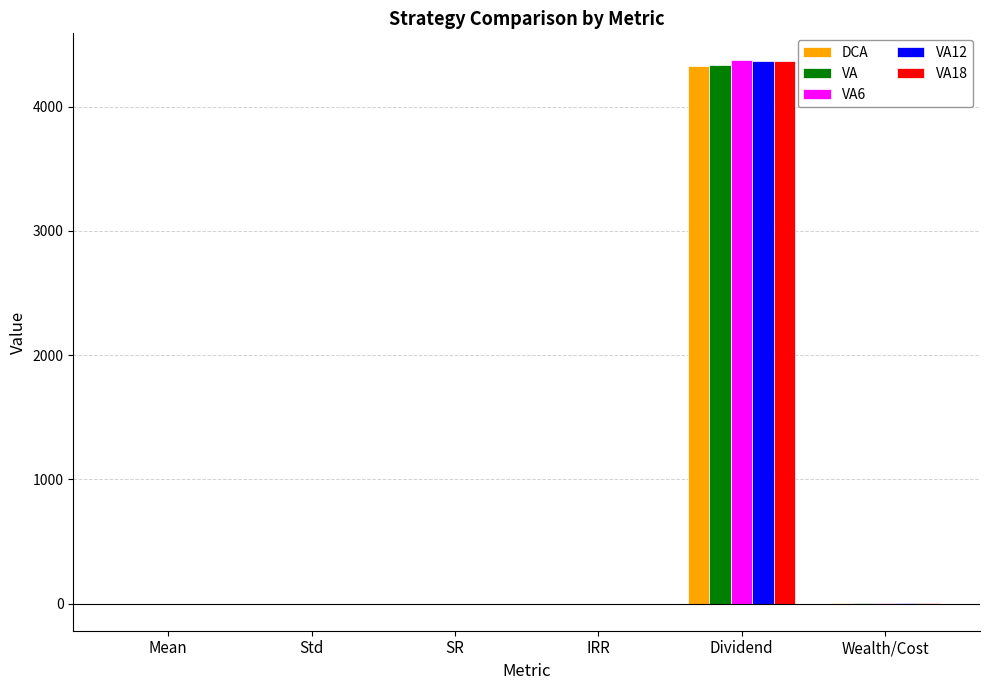

How many groups of bars are there?

6